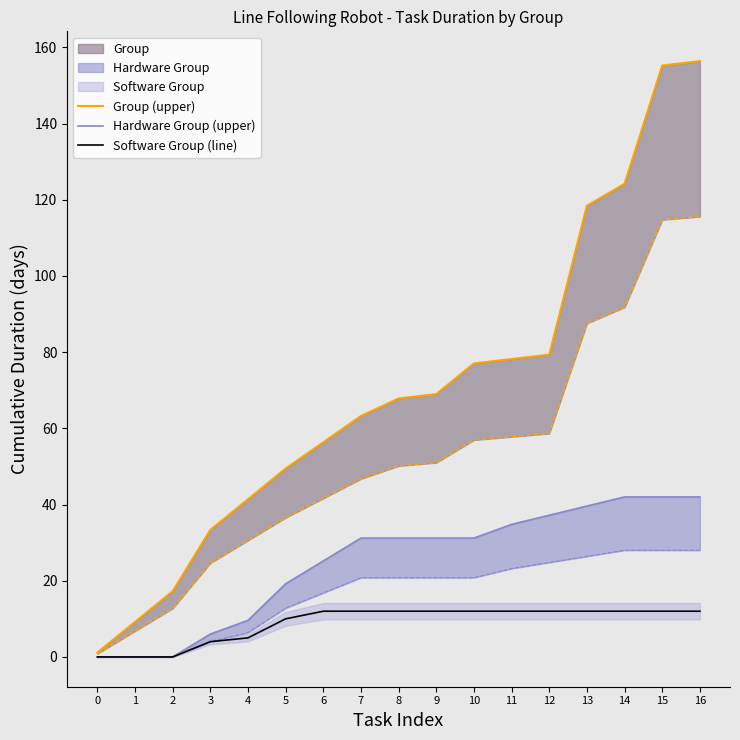

What is the spread (max minus min) of values at 11?

66.2